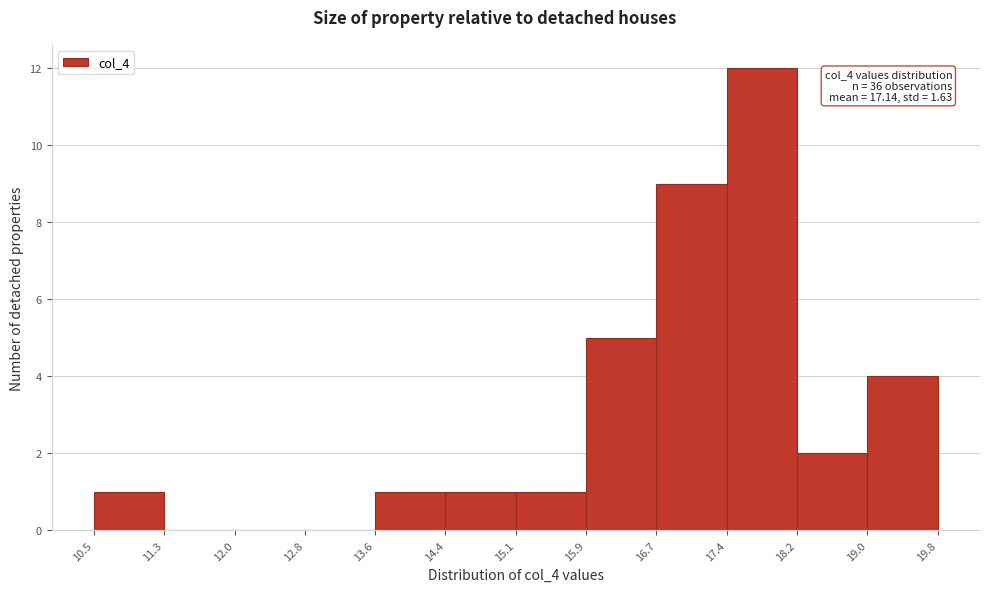

Which range on the x-axis has the tallest bar?

17.4 to 18.2